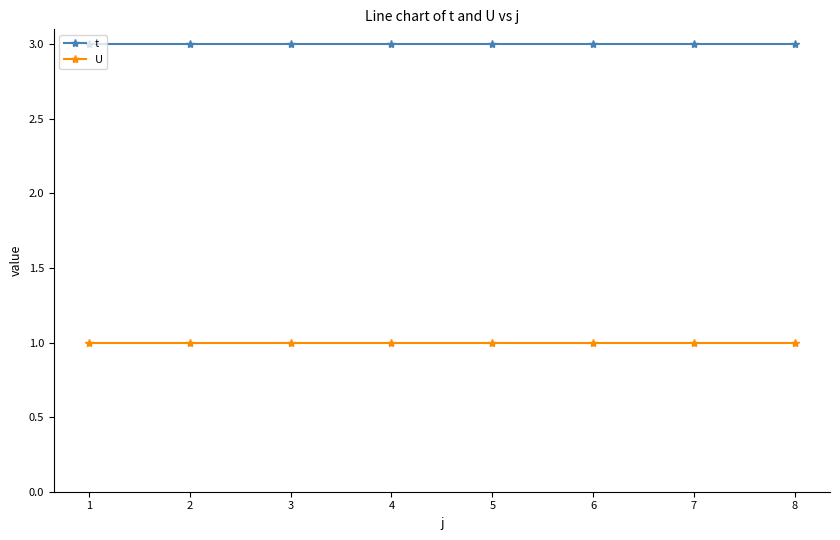

What is the highest value of the U series?

1